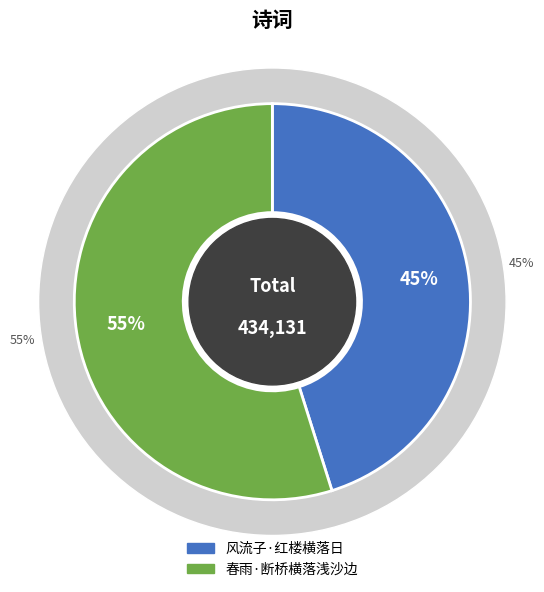

Which has a higher value, 春雨·断桥横落浅沙边 or 风流子·红楼横落日?

春雨·断桥横落浅沙边